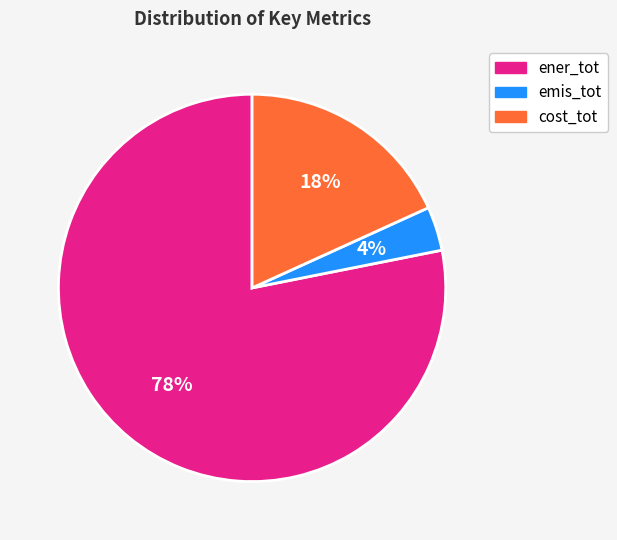

Rank the categories by value from highest to lowest.

ener_tot, cost_tot, emis_tot